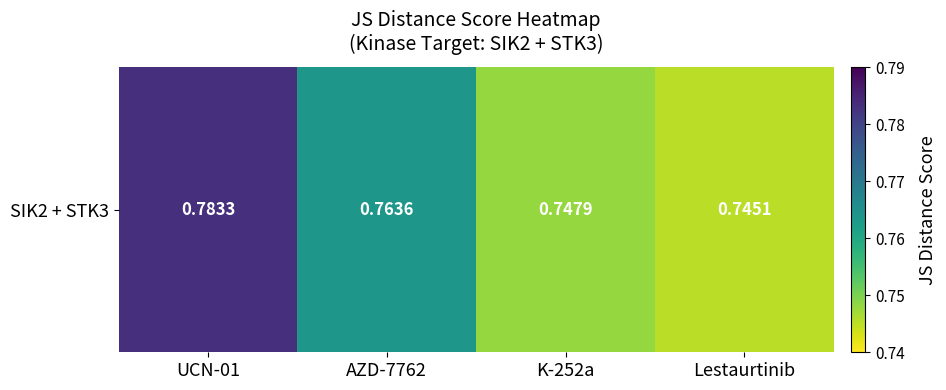

Reading left to right, extract all data points from this chart.

0.8	0.8	0.7	0.7